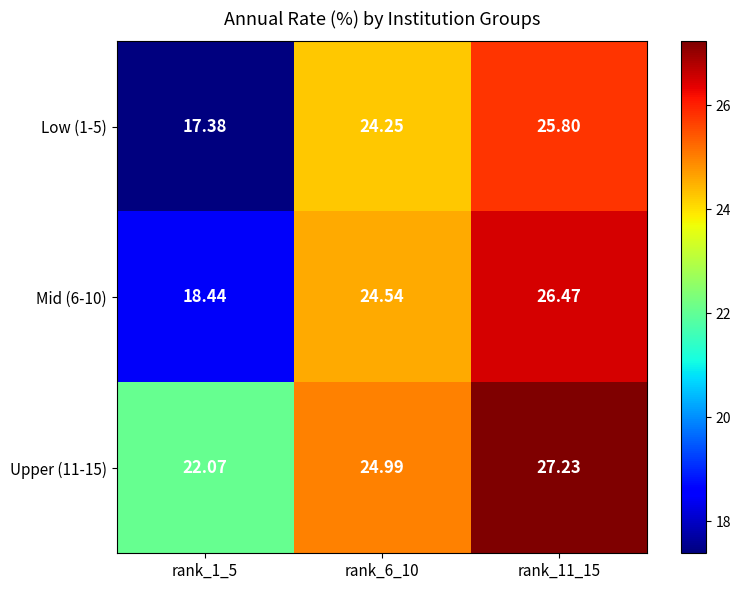

Is the value of Low (1-5) at rank_6_10 greater than the value of Mid (6-10) at rank_1_5?

Yes